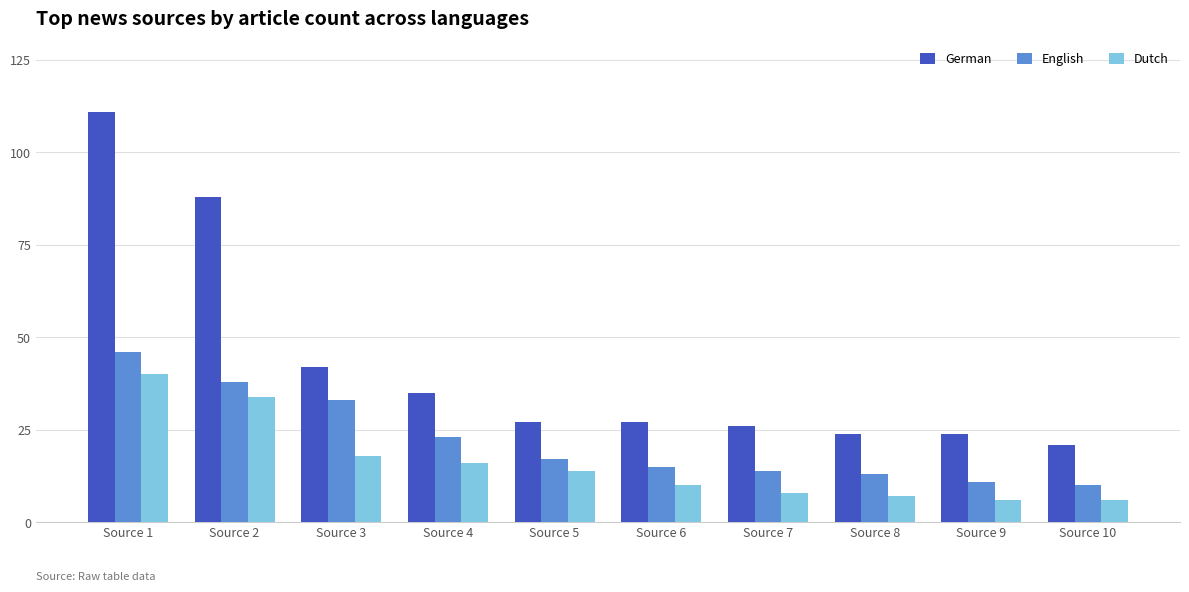

What is the value of the Dutch bar at the 7th from the left?

8